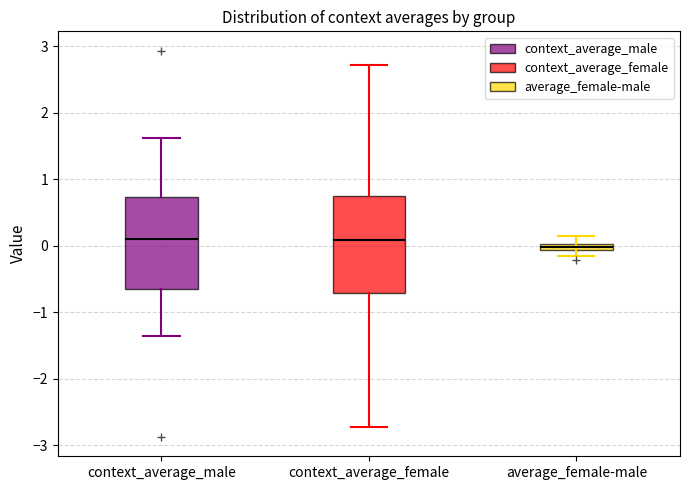

Where is the lower edge of the box for average_female-male on the y-axis? The values are not printed on the chart, so give them approximately, as read against the axis.

-0.1